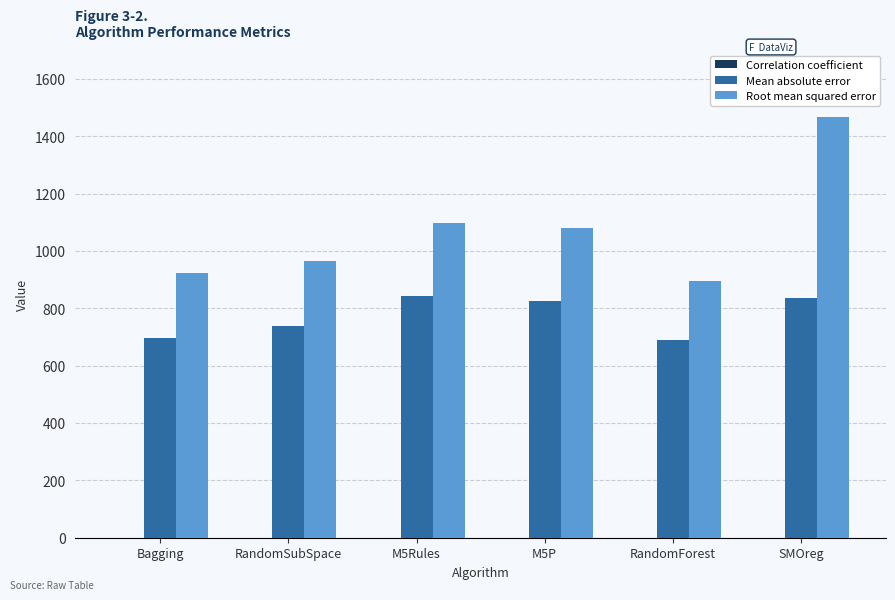

Which category has the highest value across all series?

SMOreg